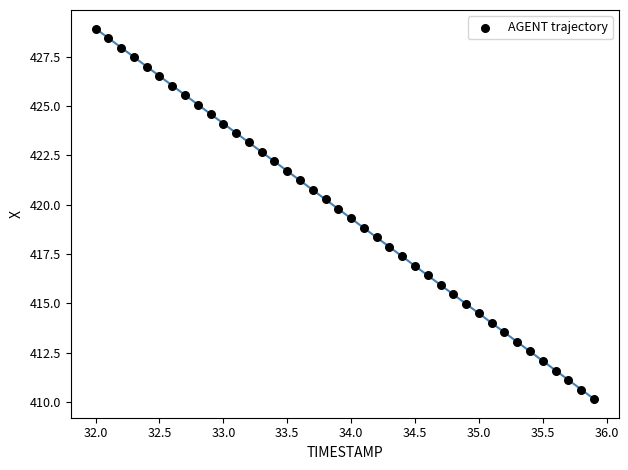

What is the range of Y values (max minus min)?

18.8